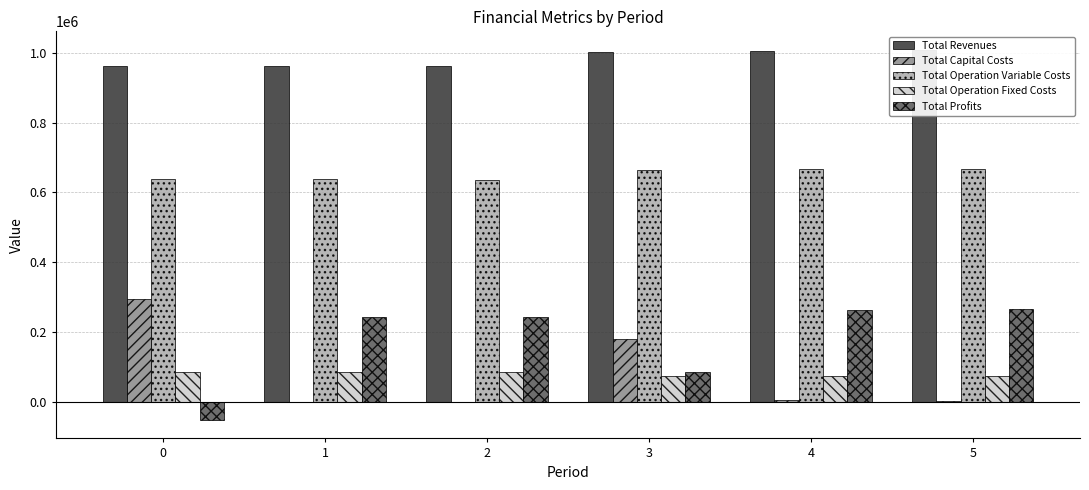

How many bars are there in each group?

5